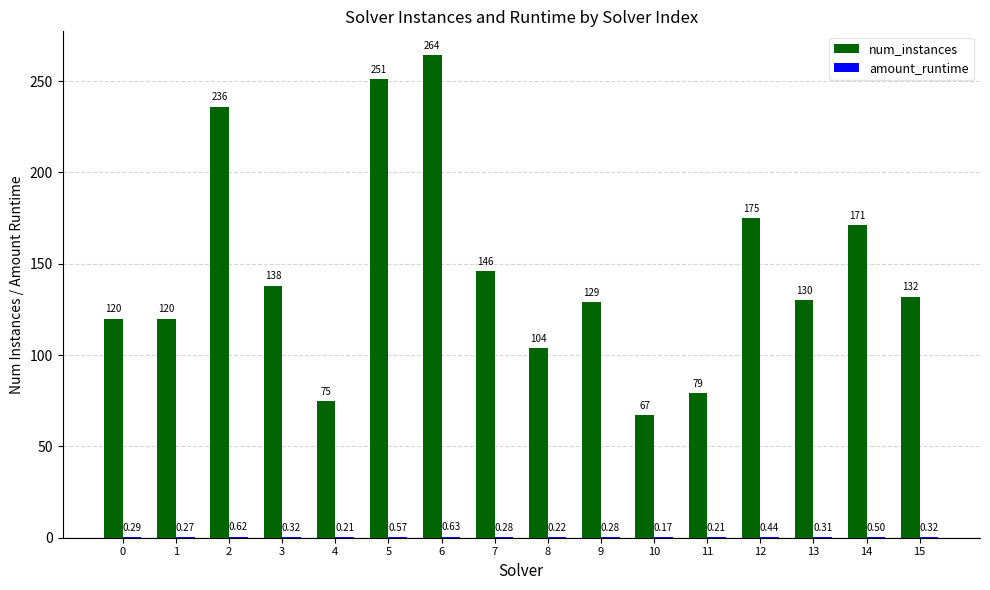

Which series changed the most between 11 and 14?

num_instances